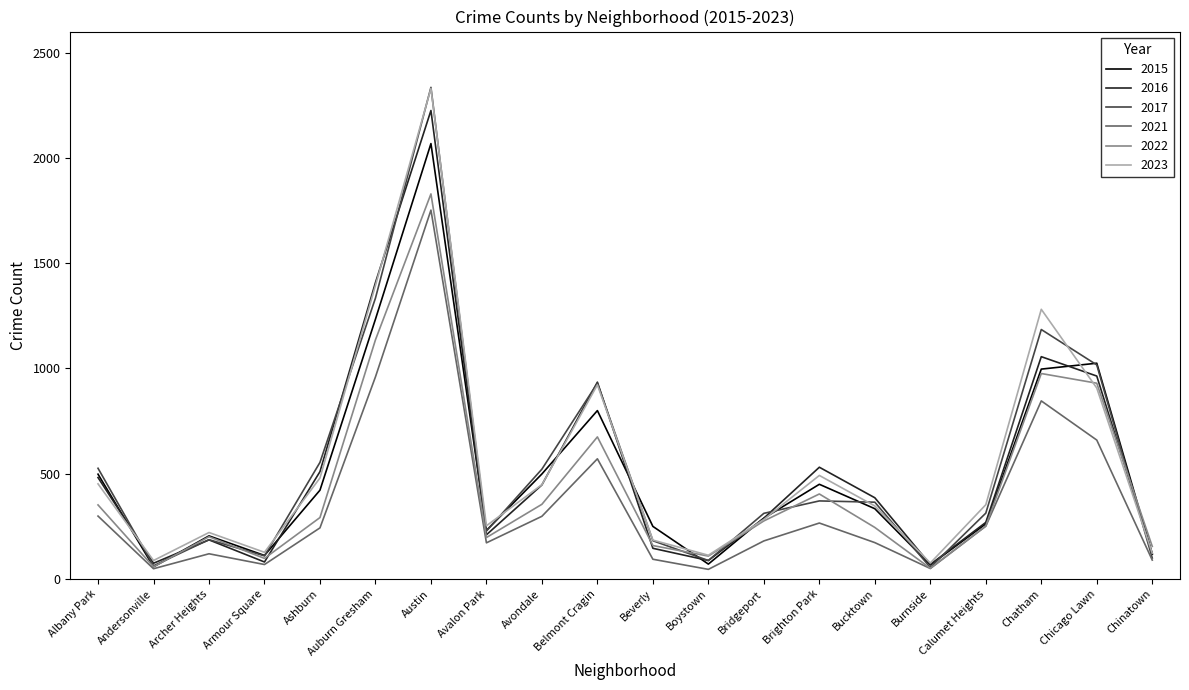

How many values in the 2021 series are below 243?

10